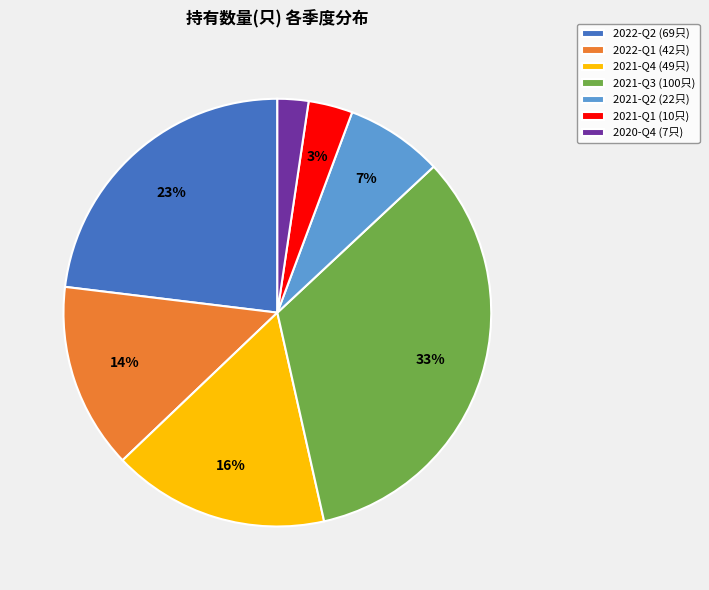

To the nearest percent, what portion does 2022-Q1 represent?

14%